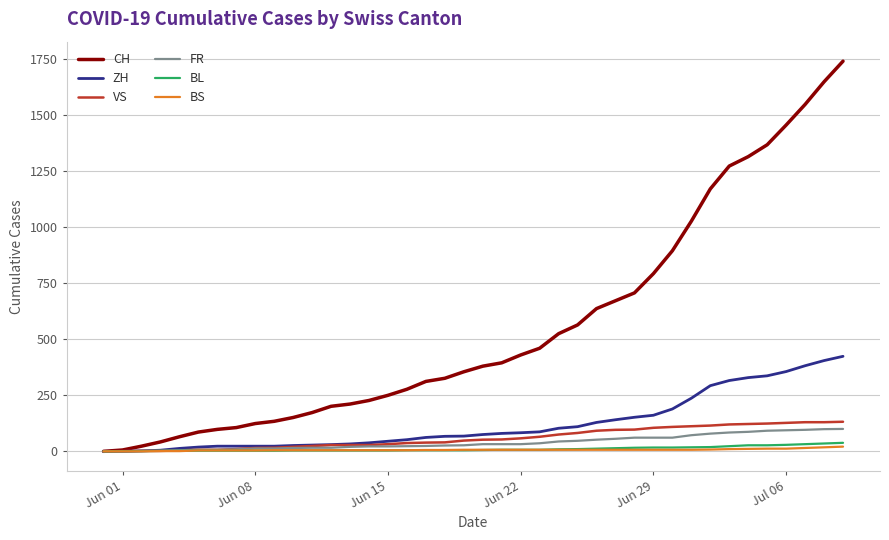

Which series has the largest total across all categories?

CH